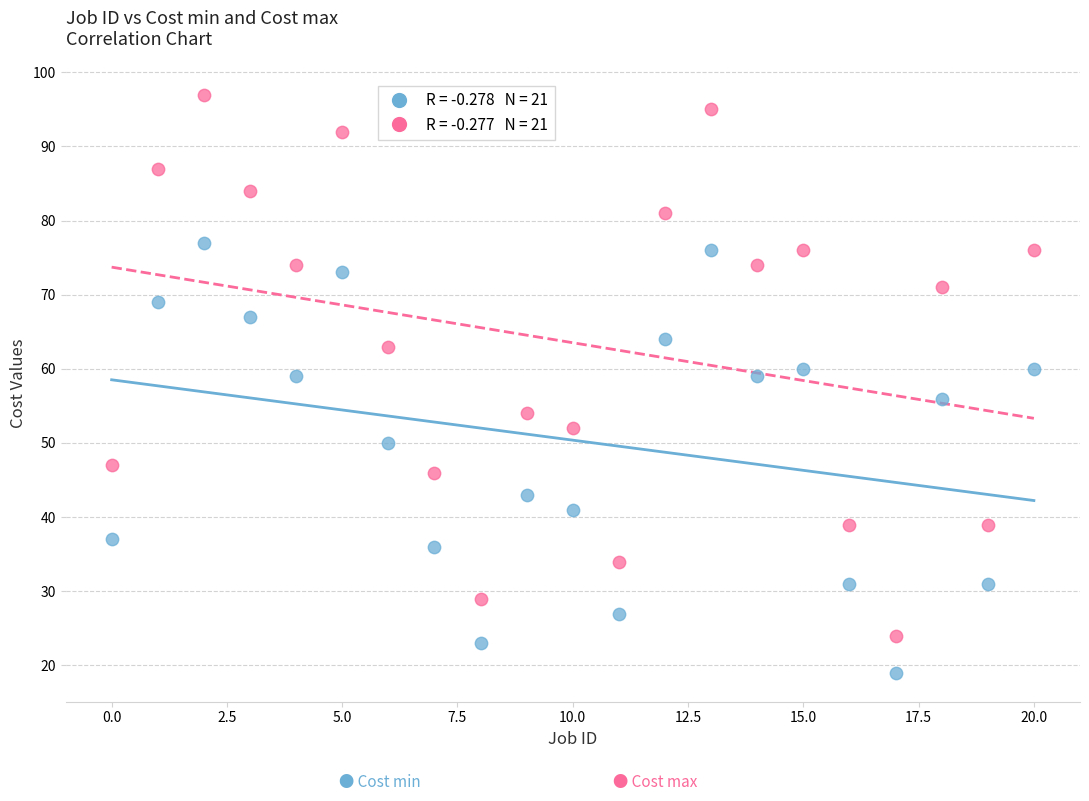

Across all data points, what is the range of Y values (max minus min)?

78